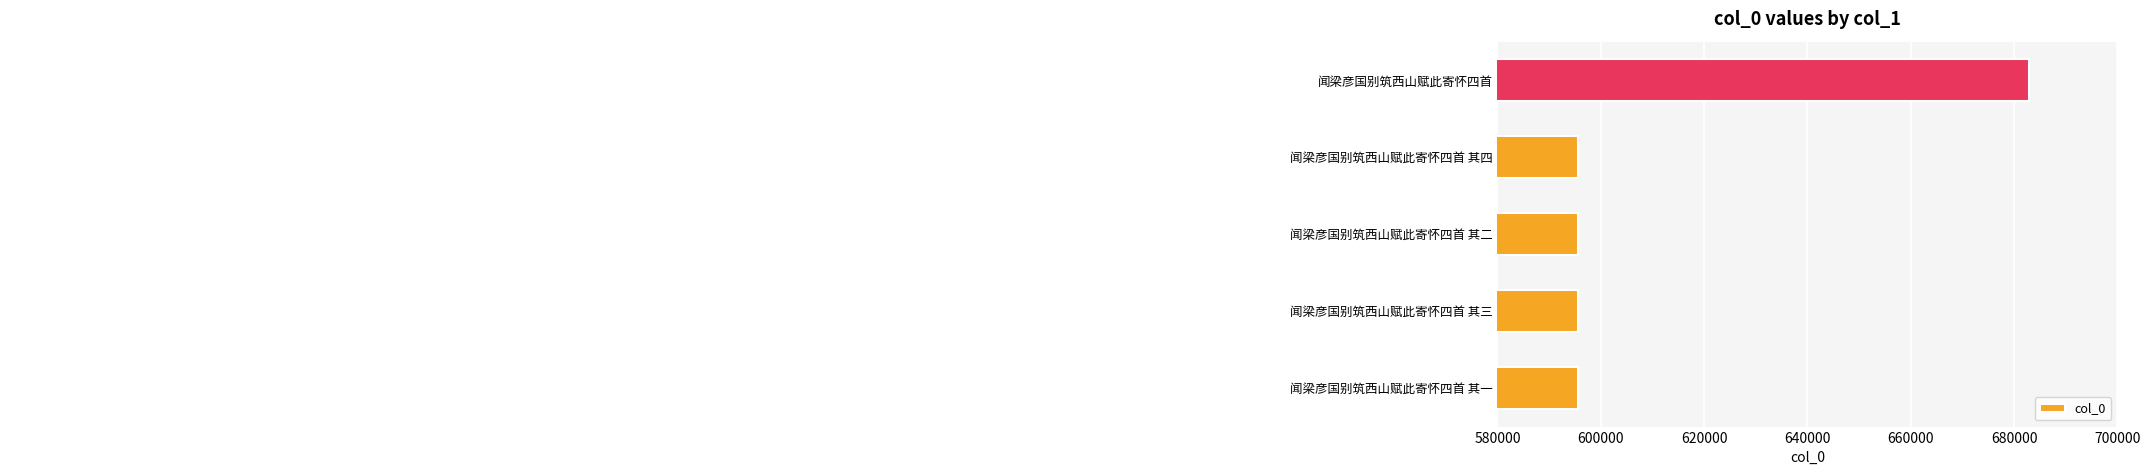

Where is the data nearest to the value 639208?

闻梁彦国别筑西山赋此寄怀四首 其四